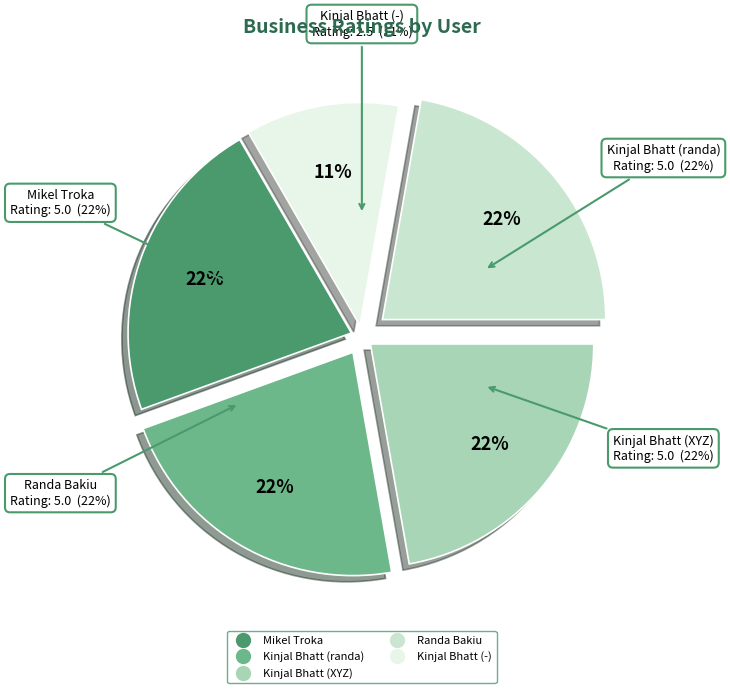

True or false: Kinjal Bhatt (-) accounts for 11% of the total.

True